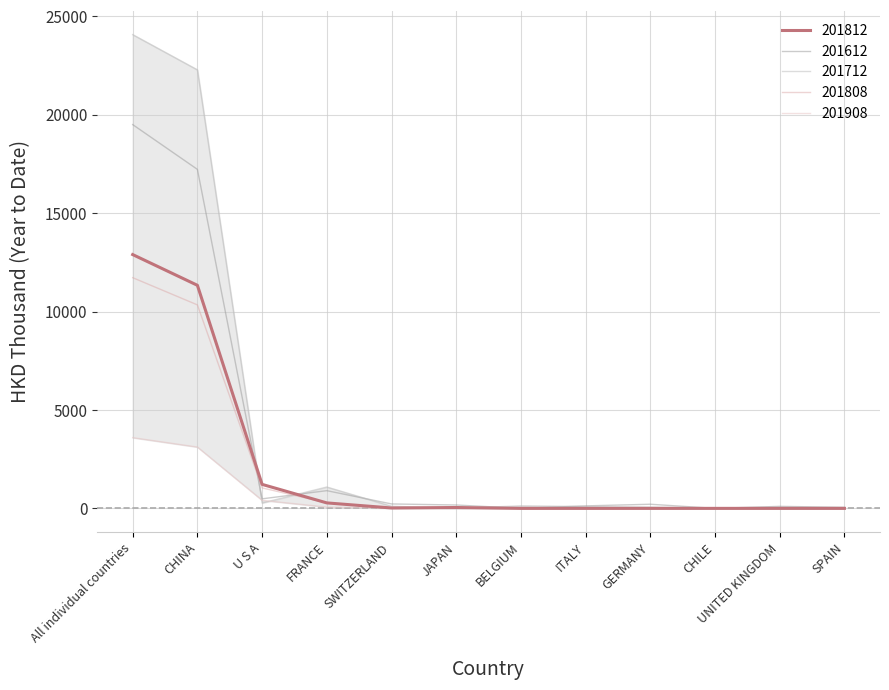

Between SPAIN and UNITED KINGDOM, which is larger?

UNITED KINGDOM